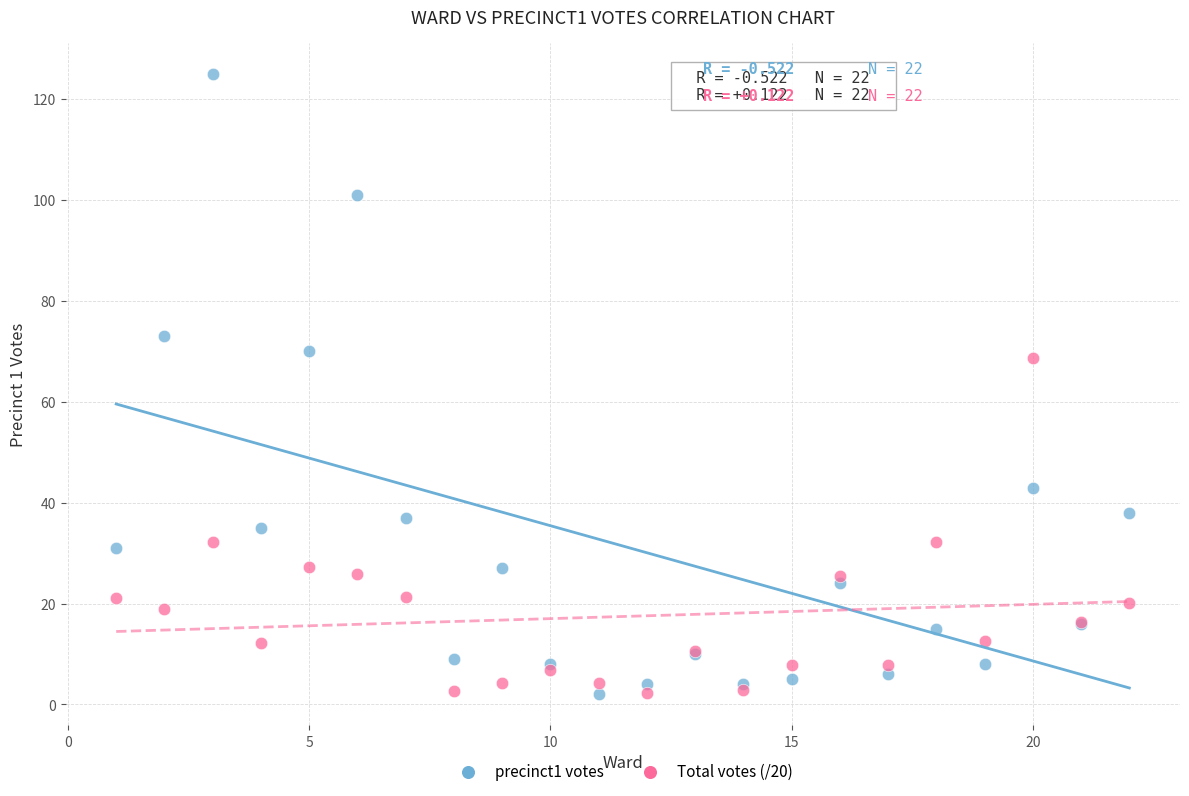

Which series contains the highest Y value?

precinct1 votes